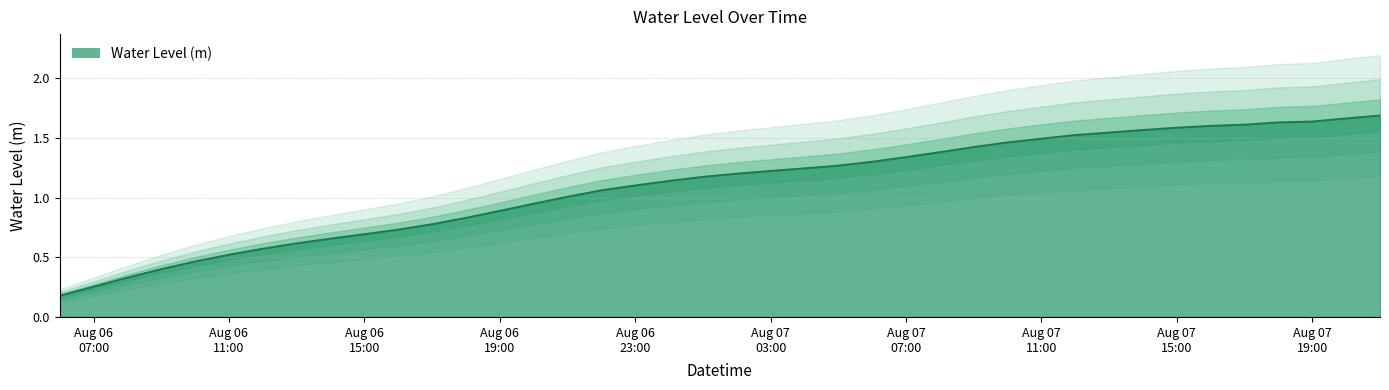

Approximately how many times larger is the value at 2023-08-06 13:00:00 compared to 2023-08-07 15:00:00?

0.4